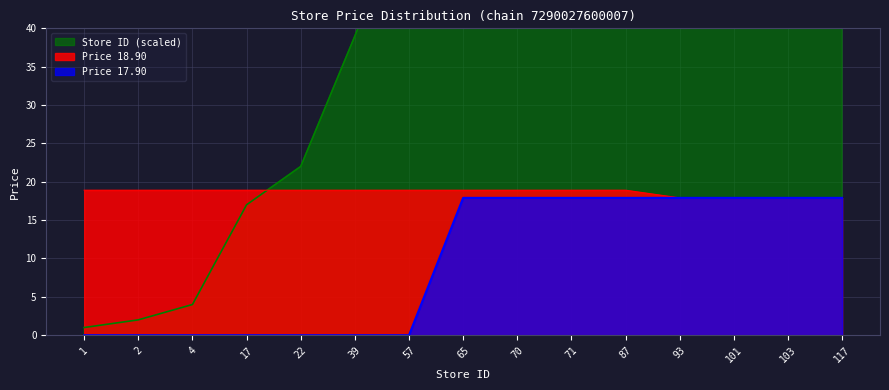

Is the value of Price 18.90 at 17 greater than the value of Price 17.90 at 117?

Yes